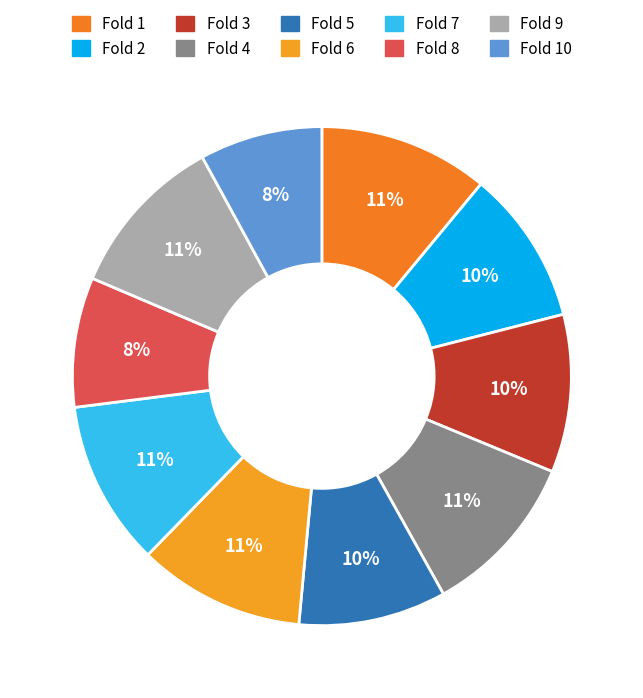

How many segments does this pie chart have?

10